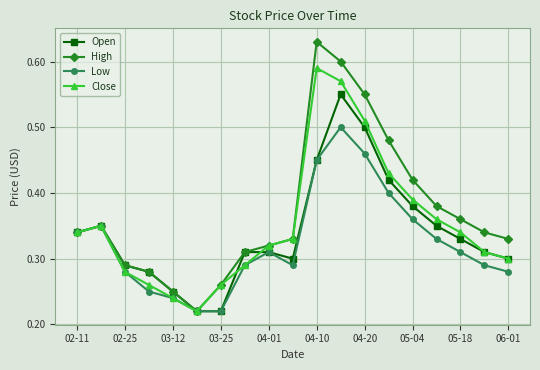

Rank the series by their maximum value, from highest to lowest.

High, Close, Open, Low